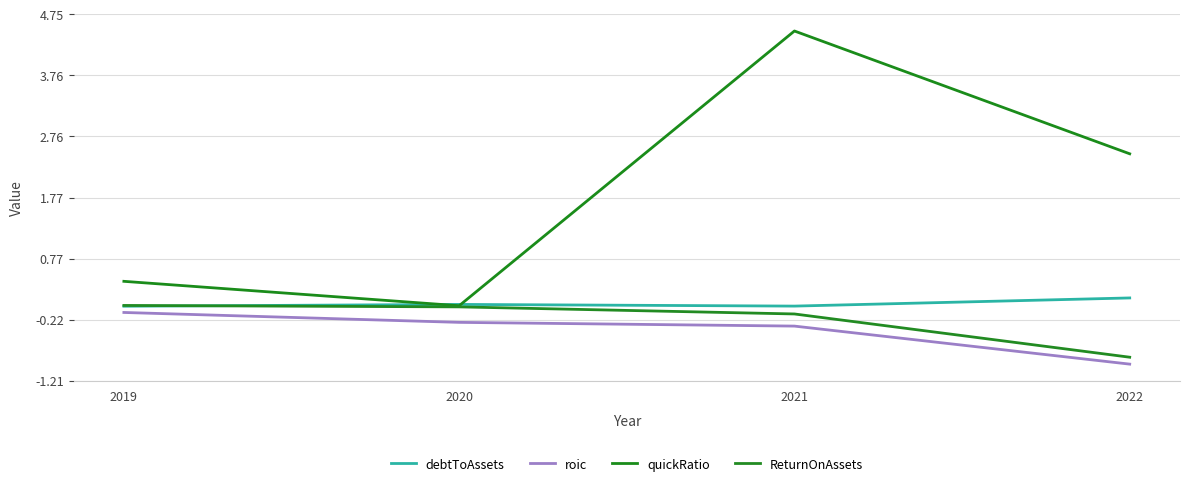

What is the value of the ReturnOnAssets point at the 4th from the left?

-0.8